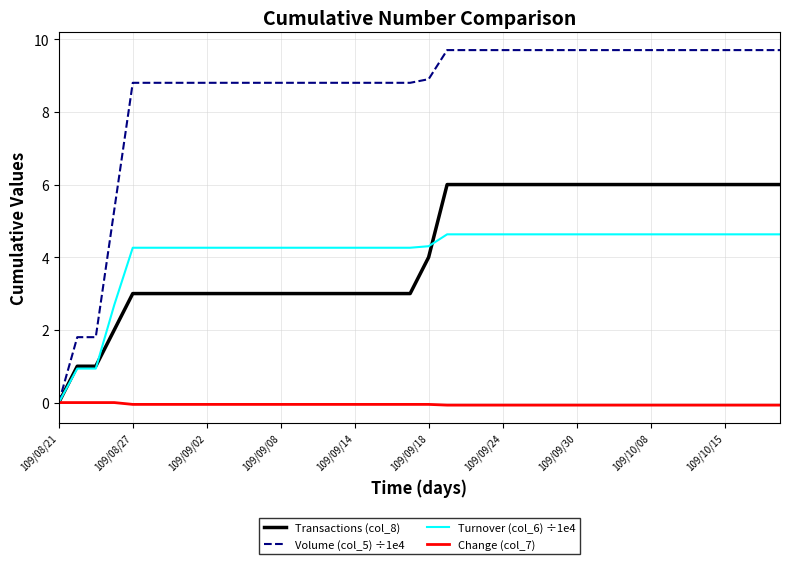

Which series has the widest spread of values?

Volume (col_5) ÷1e4